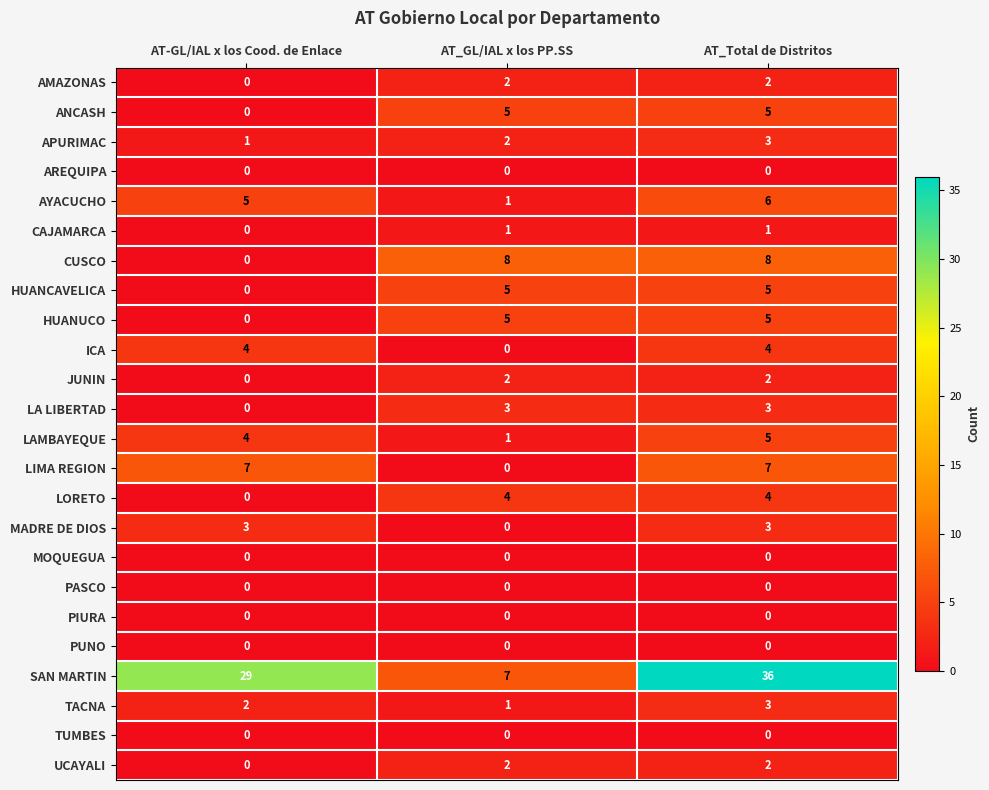

Which series has the widest spread of values?

SAN MARTIN